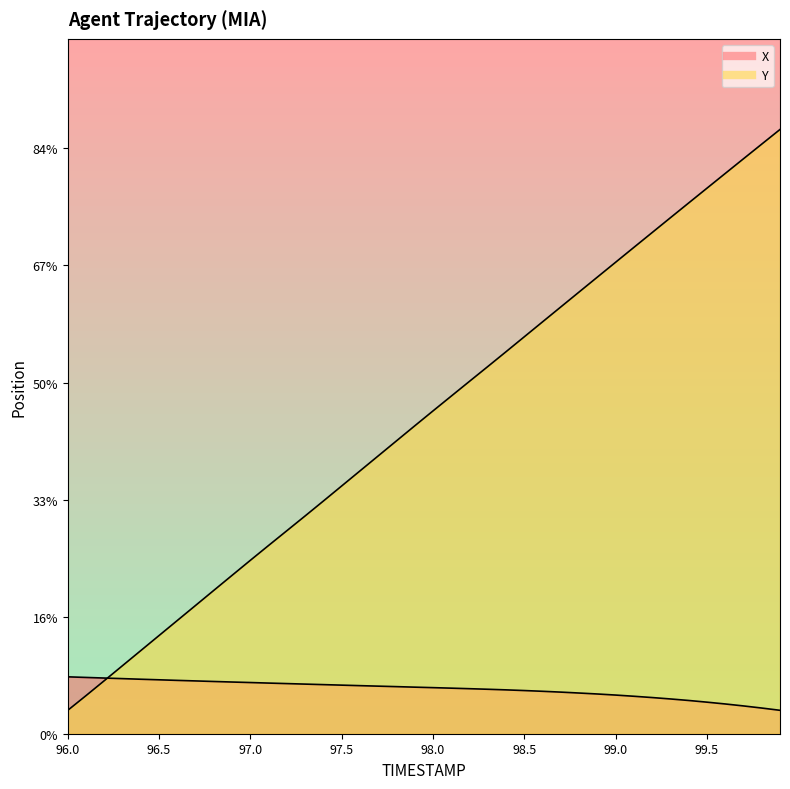

How many data points does each series have?

40